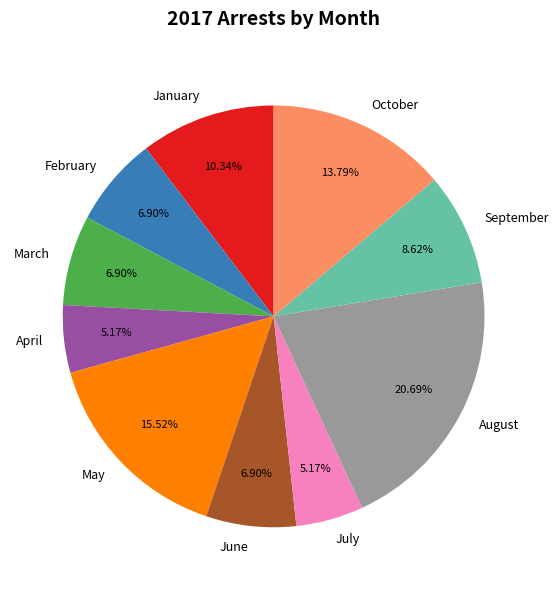

Which slice is the largest?

August